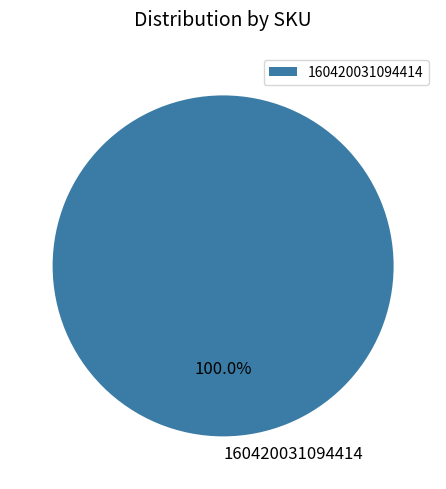

Is there a majority slice in this chart?

Yes